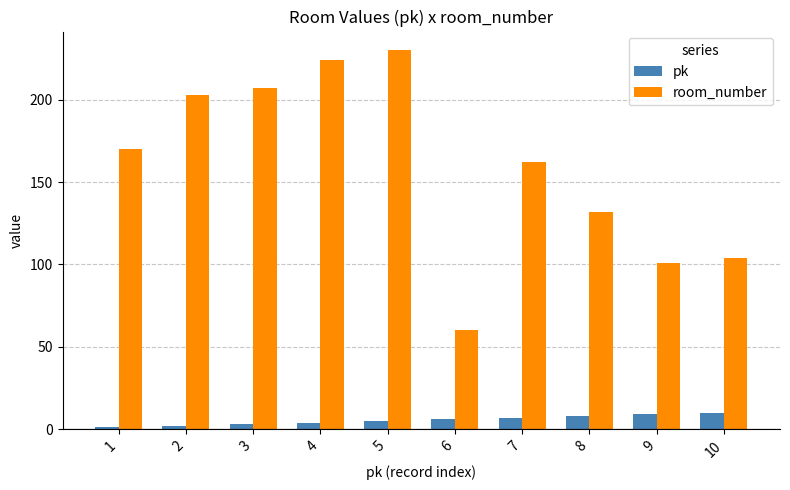

At 4, list the series in order from smallest to largest.

pk, room_number